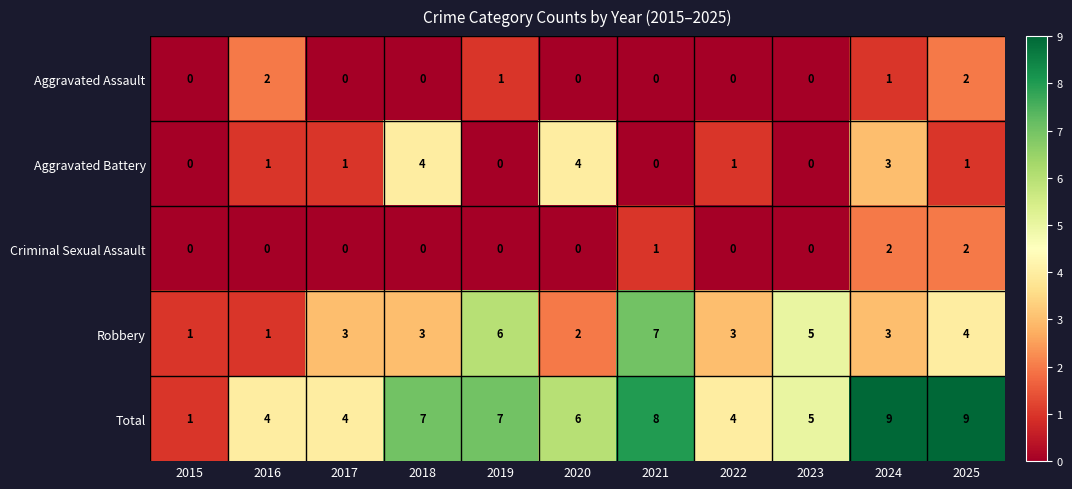

What is the spread (max minus min) of values at 2024?

8